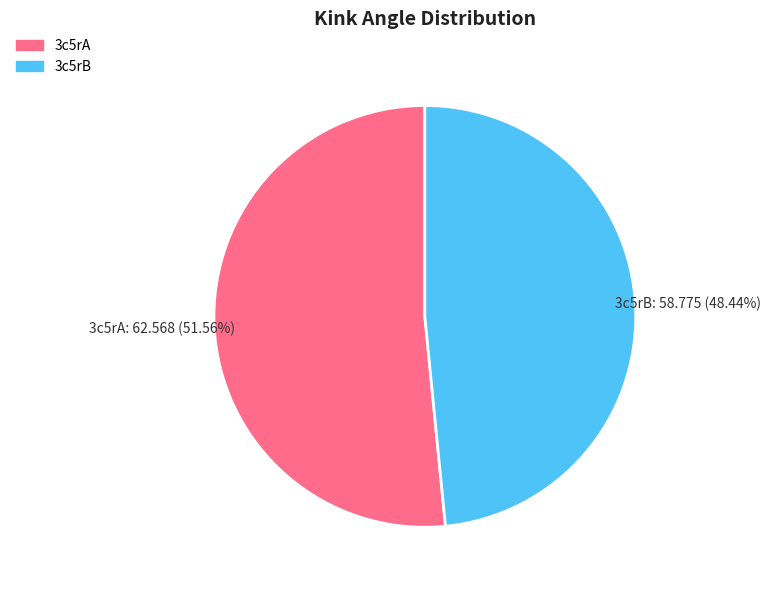

What is the majority slice?

3c5rA